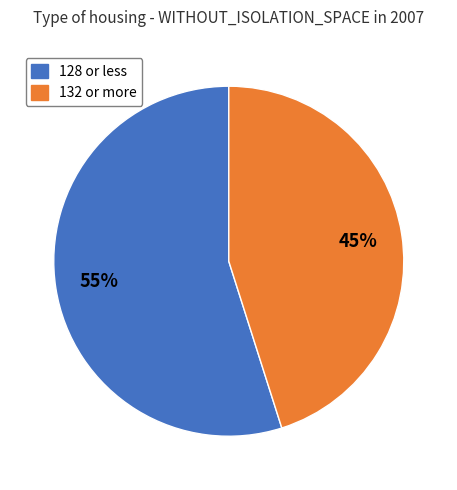

Is there any slice that represents more than half of the pie?

Yes